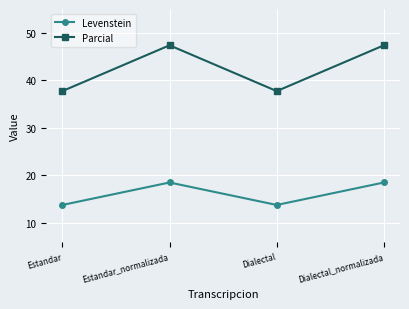

True or false: Parcial and Levenstein intersect in this chart.

False